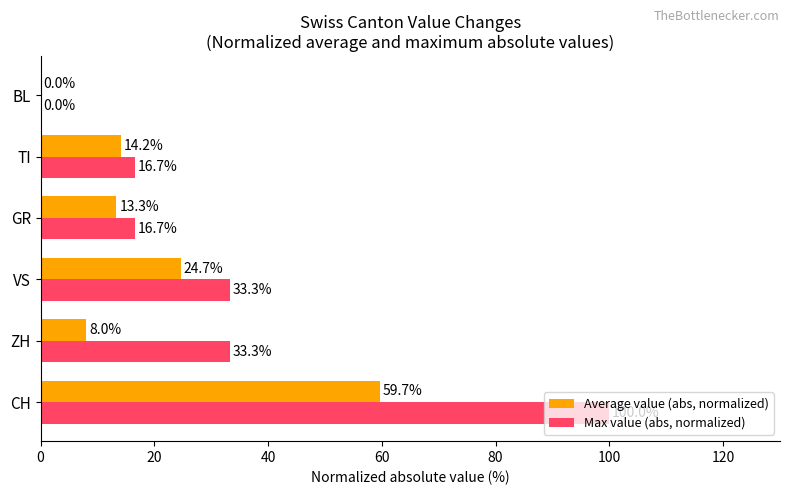

Which series has the largest total across all categories?

Max value (abs, normalized)